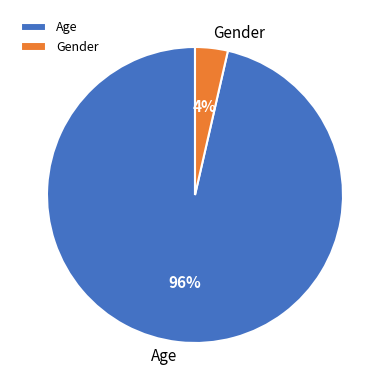

What is the largest slice in the pie chart?

Age